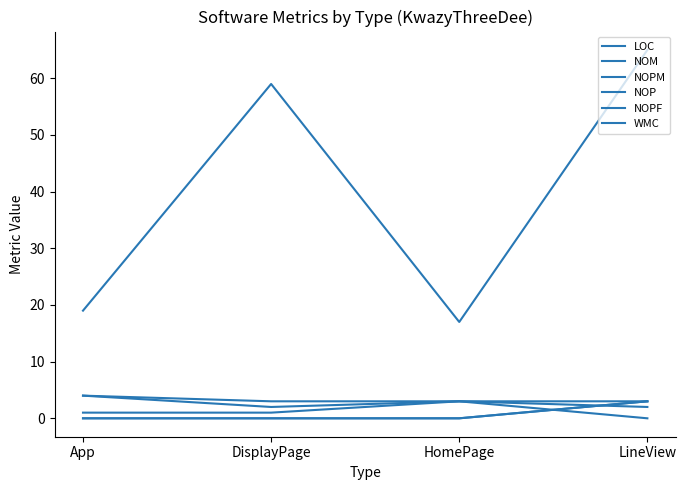

How many lines are shown in the chart?

6